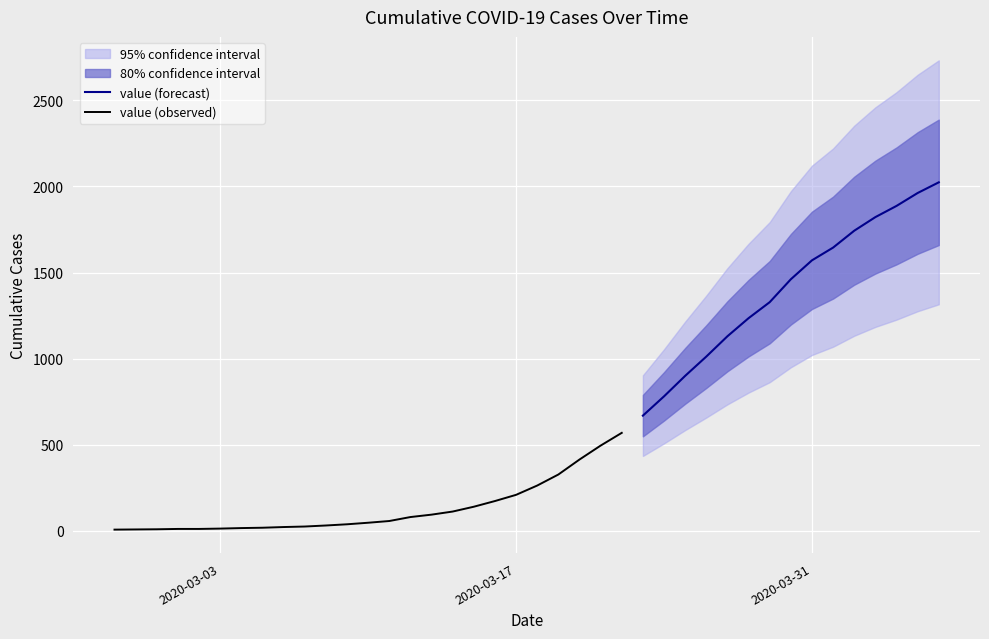

What is the minimum value shown in the chart?

7